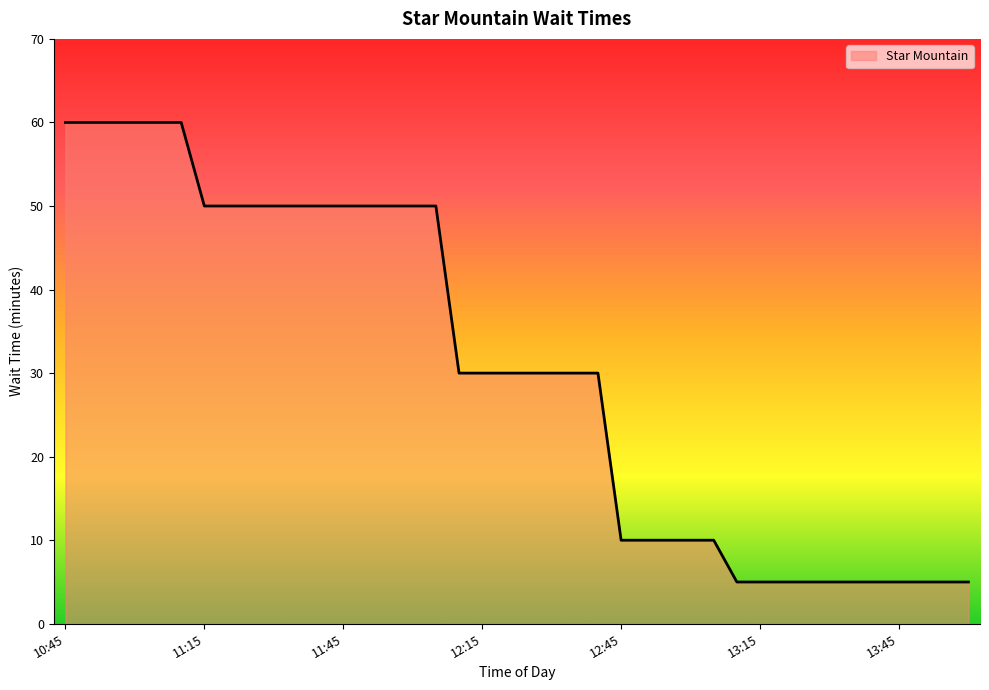

What is the difference between the maximum and minimum values?

55